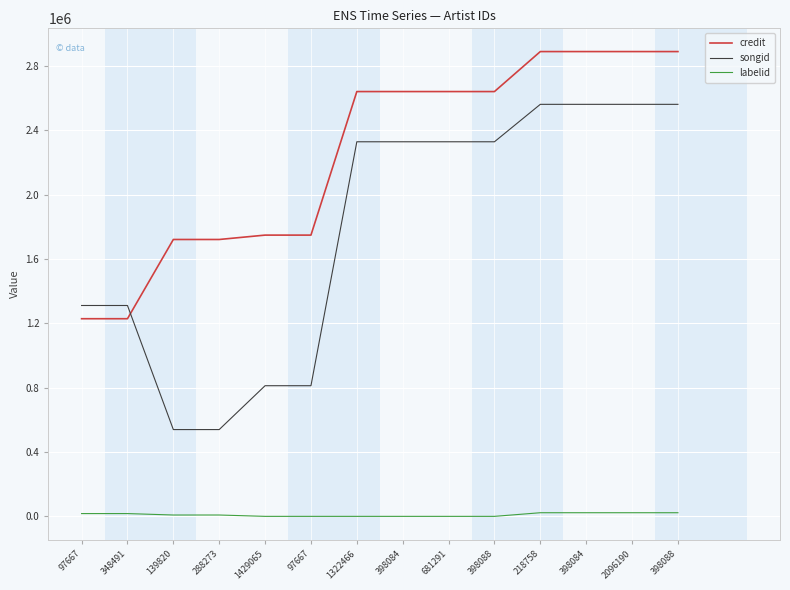

Between 288273 and 398084, which series saw the biggest shift?

songid